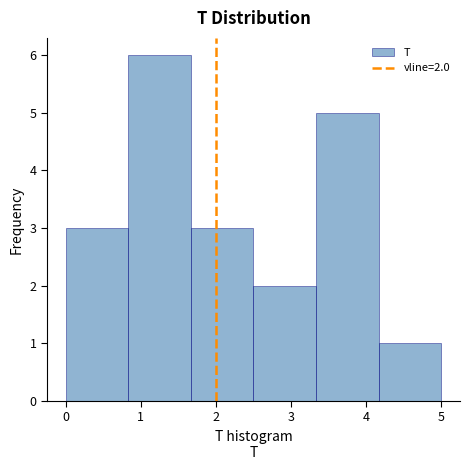

Which range on the x-axis has the tallest bar?

0.8 to 1.7